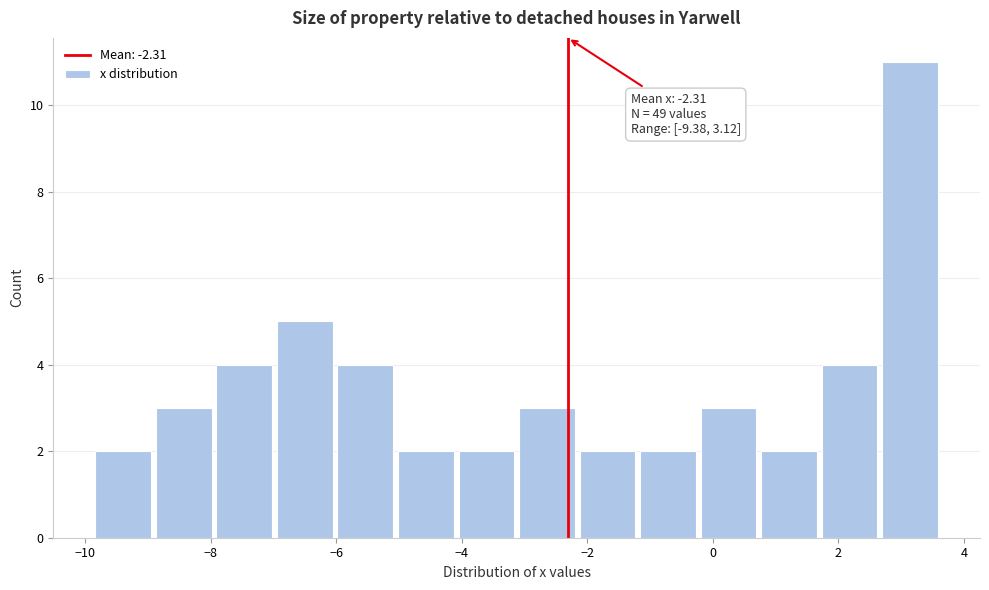

Over which range of the x-axis is the bar tallest?

2.6 to 3.6